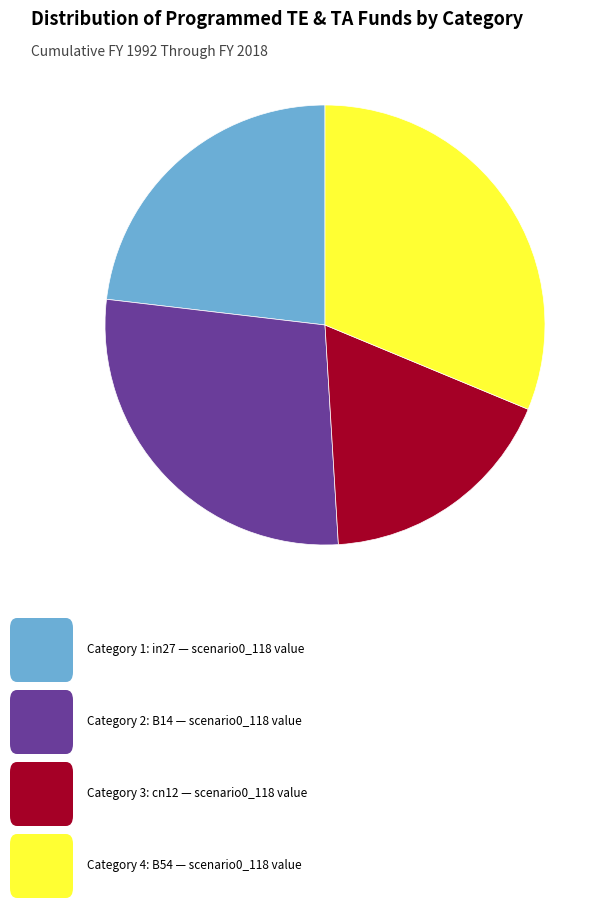

Is there a majority slice in this chart?

No